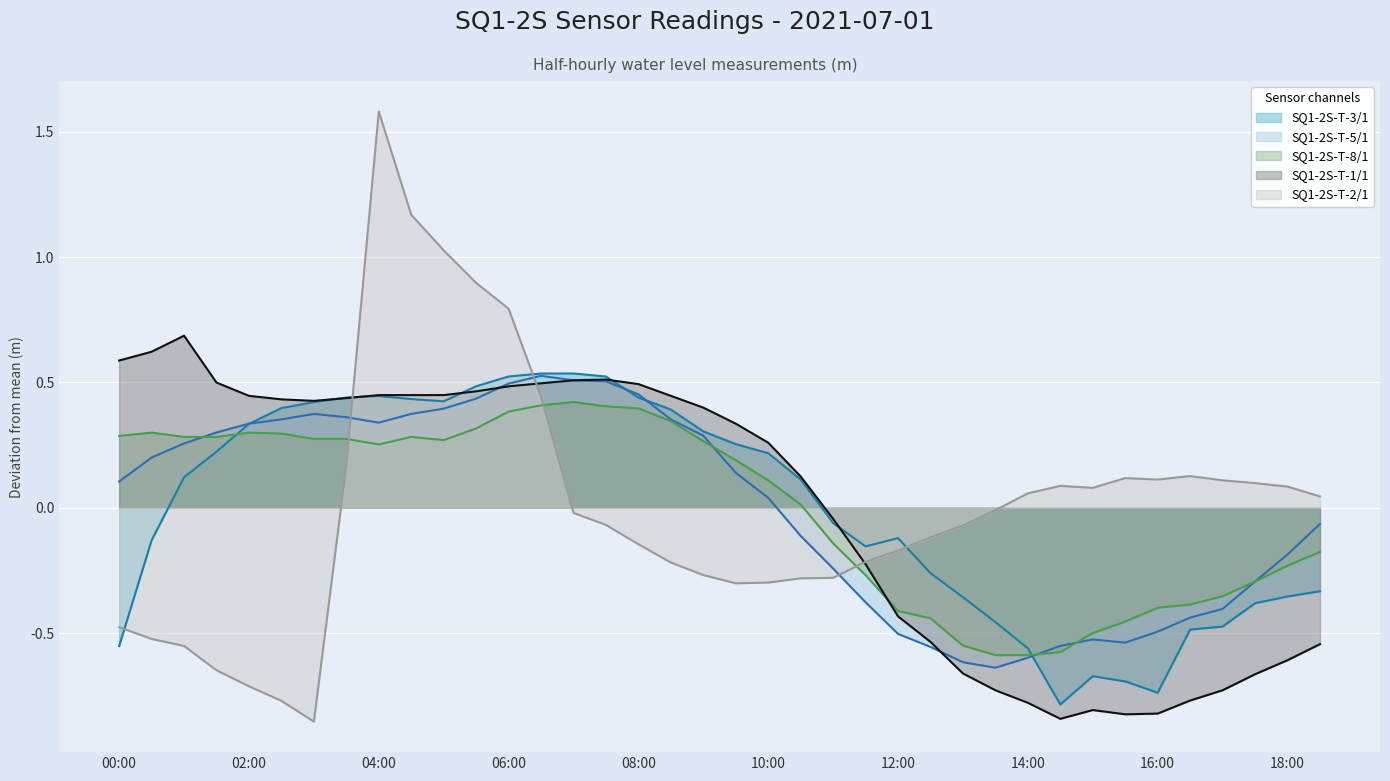

Reading left to right, list all the values displayed in this chart.

SQ1-2S-T-3/1: -0.6	-0.1	0.1	0.2	0.3	0.4	0.4	0.4	0.4	0.4	0.4	0.5	0.5	0.5	0.5	0.5	0.4	0.4	0.3	0.3	0.2	0.1	-0.1	-0.2	-0.1	-0.3	-0.4	-0.5	-0.6	-0.8	-0.7	-0.7	-0.7	-0.5	-0.5	-0.4	-0.4	-0.3
SQ1-2S-T-5/1: 0.1	0.2	0.3	0.3	0.3	0.4	0.4	0.4	0.3	0.4	0.4	0.4	0.5	0.5	0.5	0.5	0.5	0.4	0.3	0.1	0.0	-0.1	-0.2	-0.4	-0.5	-0.6	-0.6	-0.6	-0.6	-0.6	-0.5	-0.5	-0.5	-0.4	-0.4	-0.3	-0.2	-0.1
SQ1-2S-T-8/1: 0.3	0.3	0.3	0.3	0.3	0.3	0.3	0.3	0.3	0.3	0.3	0.3	0.4	0.4	0.4	0.4	0.4	0.3	0.3	0.2	0.1	0.0	-0.1	-0.3	-0.4	-0.4	-0.6	-0.6	-0.6	-0.6	-0.5	-0.5	-0.4	-0.4	-0.4	-0.3	-0.2	-0.2
SQ1-2S-T-1/1: 0.6	0.6	0.7	0.5	0.4	0.4	0.4	0.4	0.4	0.4	0.4	0.5	0.5	0.5	0.5	0.5	0.5	0.4	0.4	0.3	0.3	0.1	-0.0	-0.2	-0.4	-0.5	-0.7	-0.7	-0.8	-0.8	-0.8	-0.8	-0.8	-0.8	-0.7	-0.7	-0.6	-0.5
SQ1-2S-T-2/1: -0.5	-0.5	-0.6	-0.6	-0.7	-0.8	-0.9	0.2	1.6	1.2	1.0	0.9	0.8	0.4	-0.0	-0.1	-0.1	-0.2	-0.3	-0.3	-0.3	-0.3	-0.3	-0.2	-0.2	-0.1	-0.1	-0.0	0.1	0.1	0.1	0.1	0.1	0.1	0.1	0.1	0.1	0.0